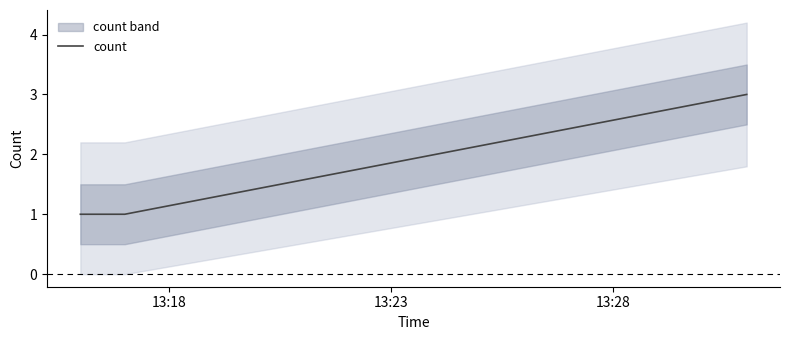

What is the average value?

2